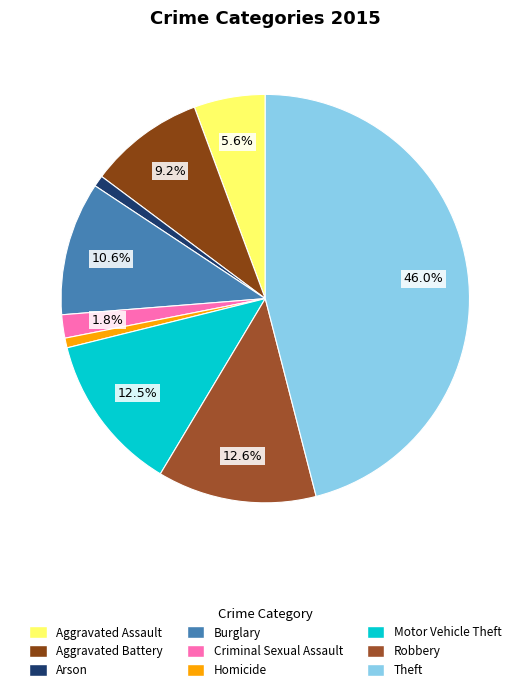

What is the ratio of the value at Motor Vehicle Theft to the value at Burglary?

1.2